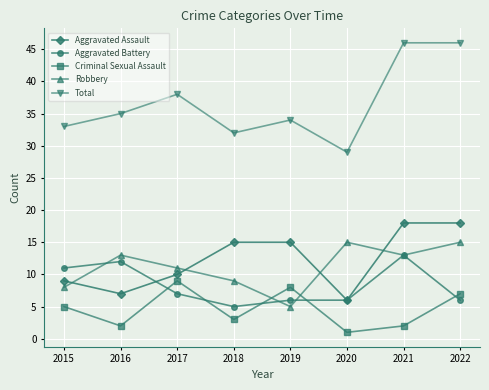

In Total, how many points are lower than both neighbors (excluding endpoints)?

2